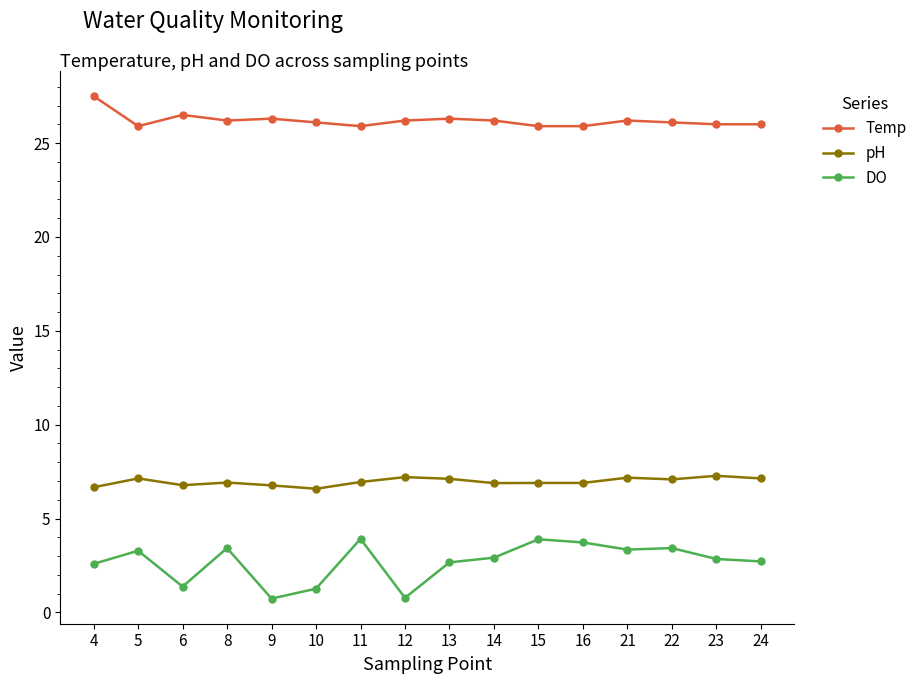

What is the value of the DO point at the 6th from the left?

1.3